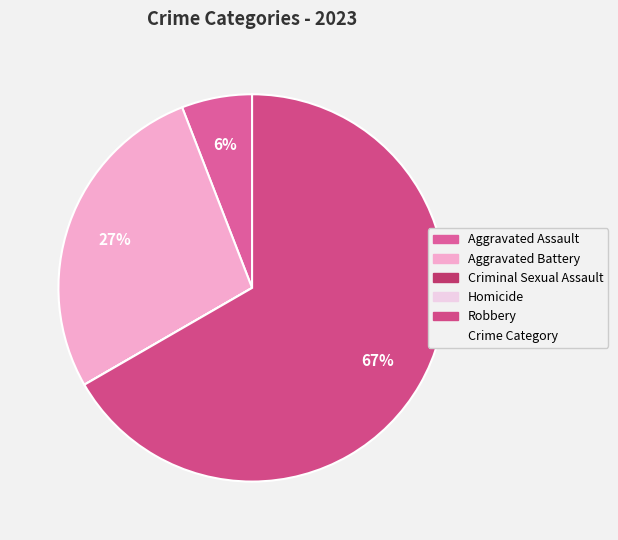

Is there a majority slice in this chart?

Yes